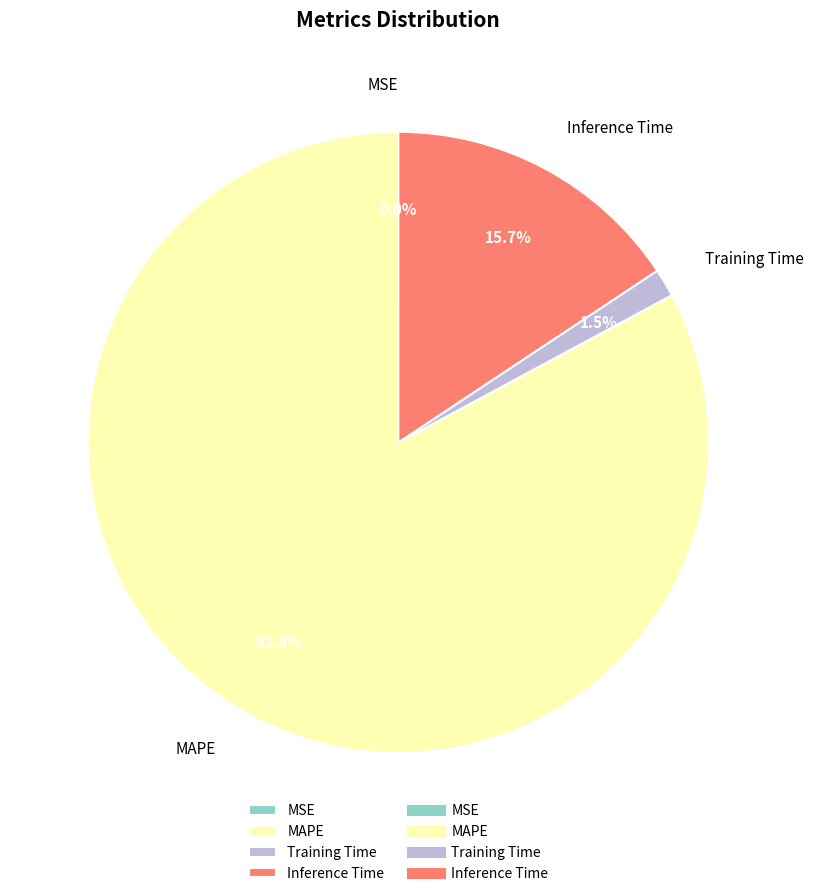

How much of the chart is everything except MAPE?

17.2%